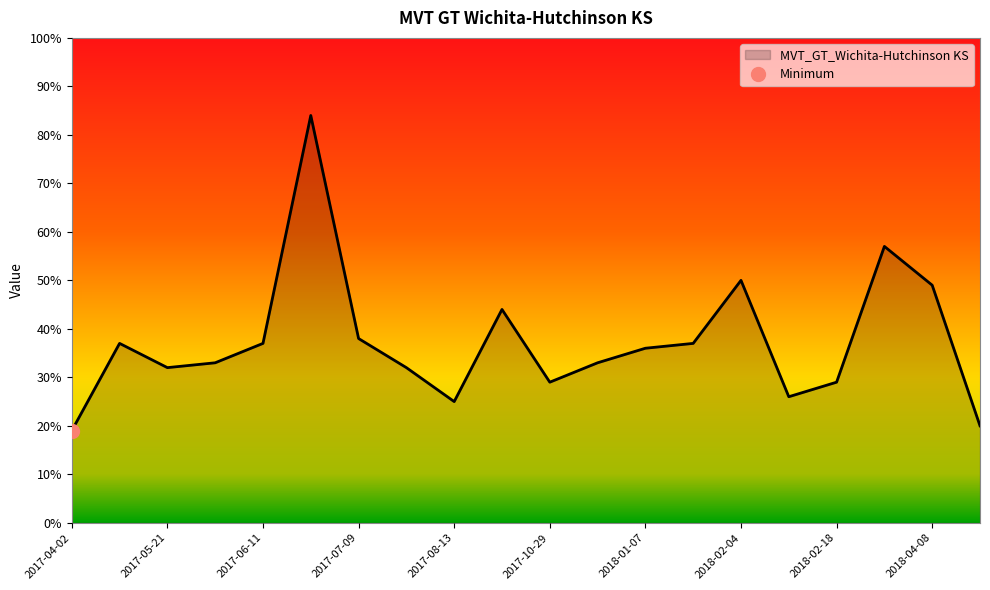

What is the approximate value at 2017-08-13, to the nearest 5?

25